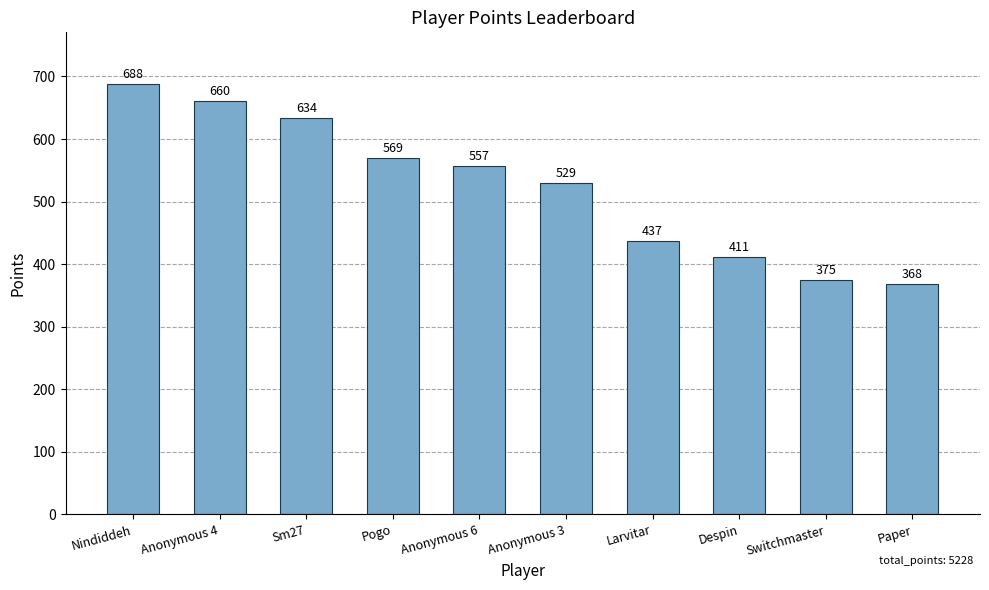

What is the sum of all values?

5228